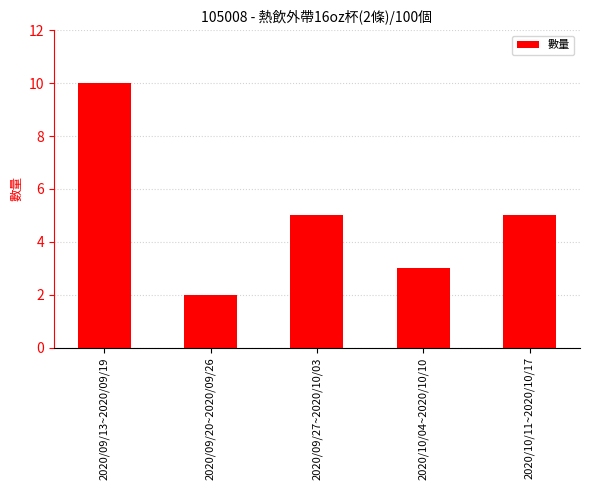

The chart shows a value of 10 at 2020/09/13~2020/09/19. True or false?

True